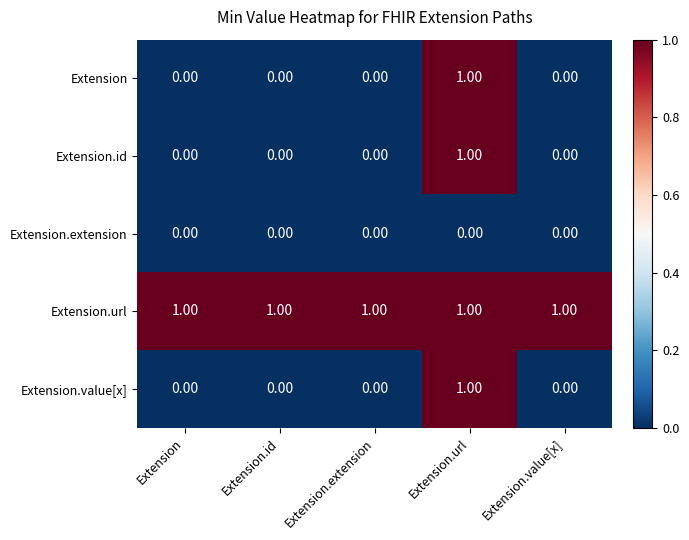

At how many categories does at least one series exceed 0?

5